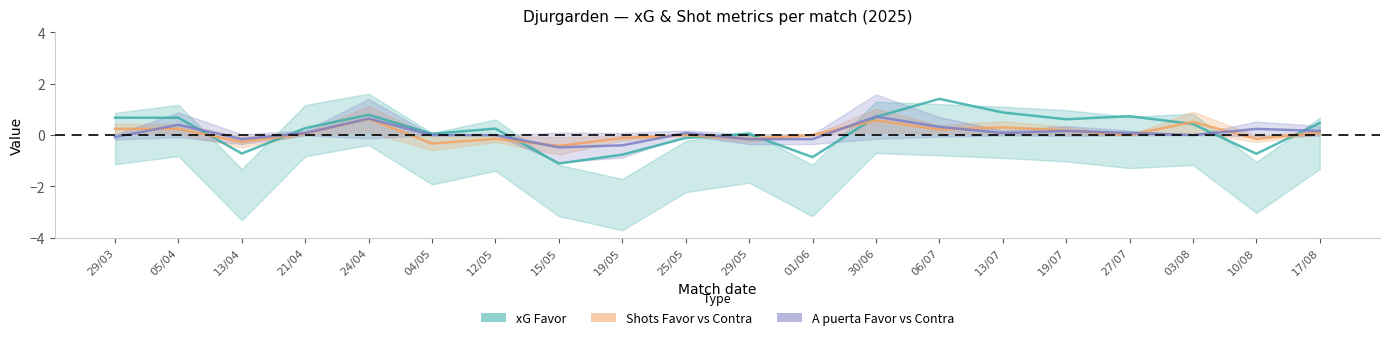

Which series has the largest range (max minus min)?

xG Favor